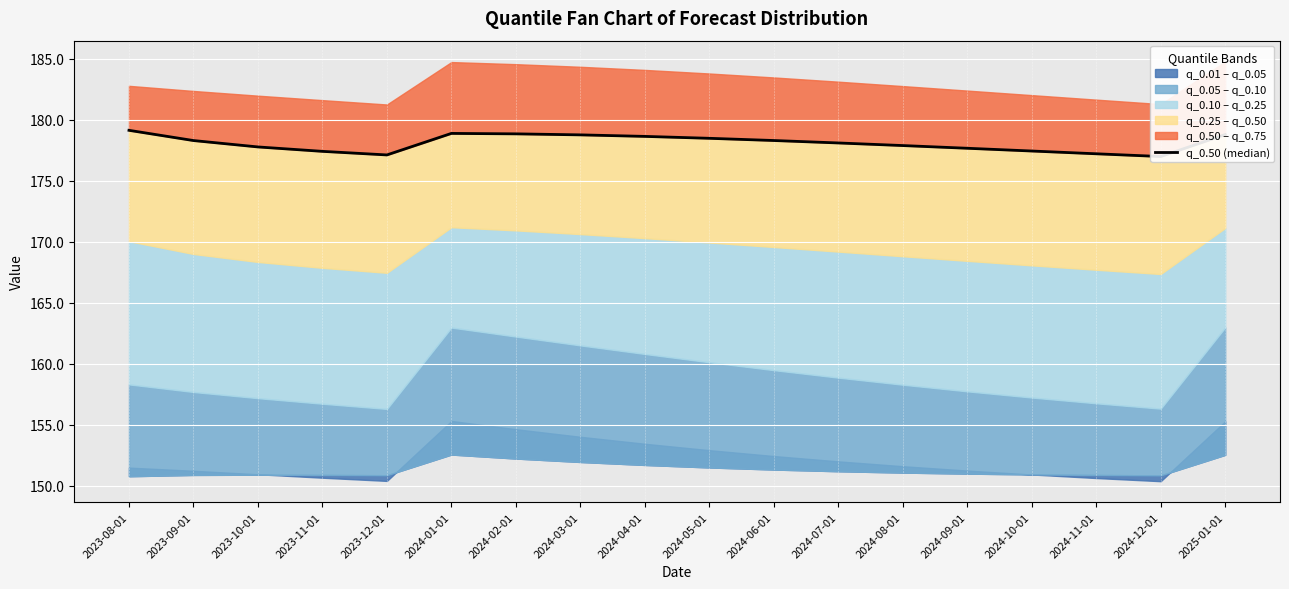

What position from the right is 2023-08-01?

18